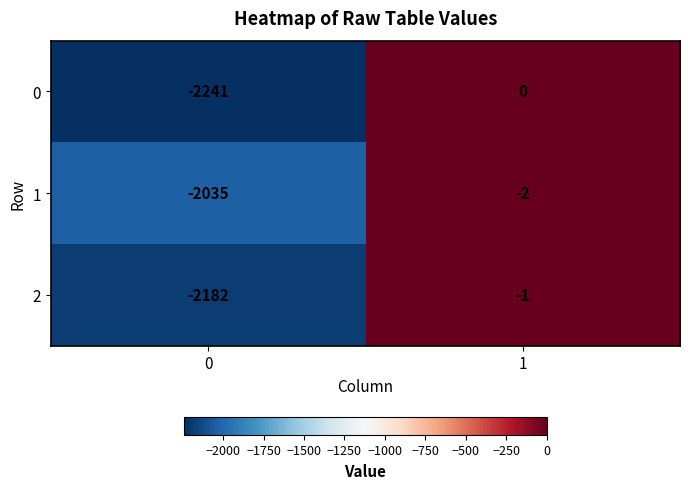

Is the value of 1 at 1 greater than the value of 0 at 1?

No